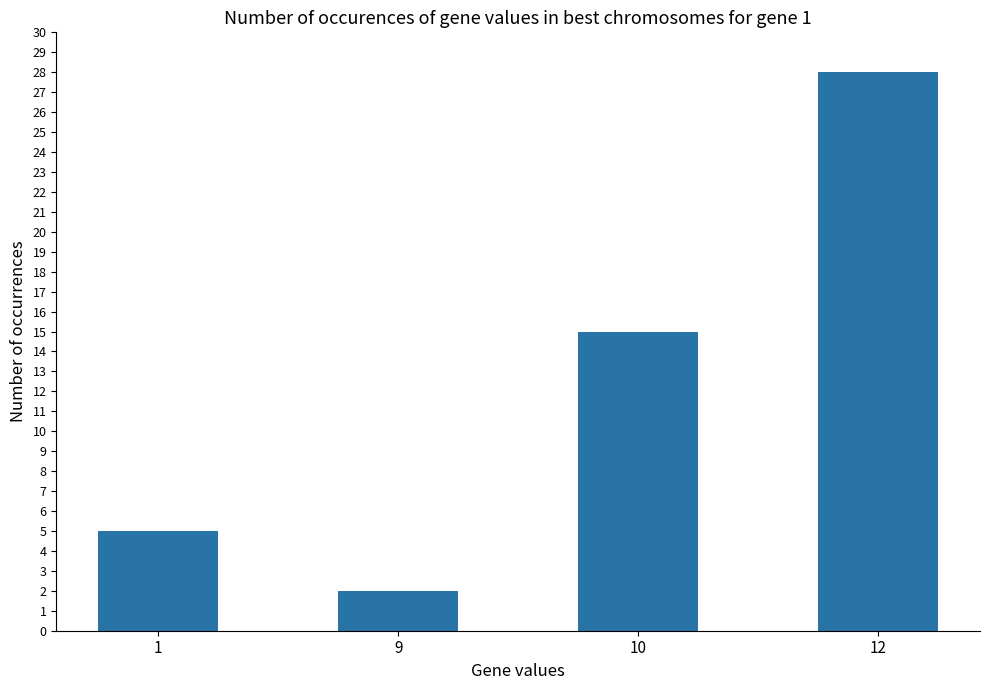

Count the number of categories in the chart.

4